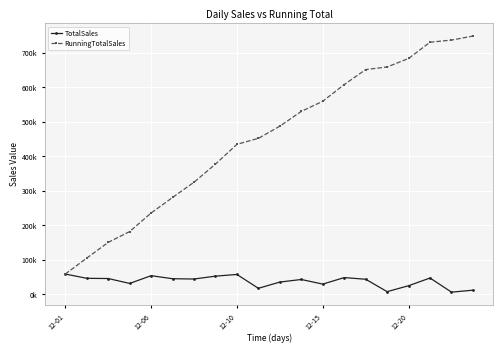

Does the chart have visible grid lines?

Yes